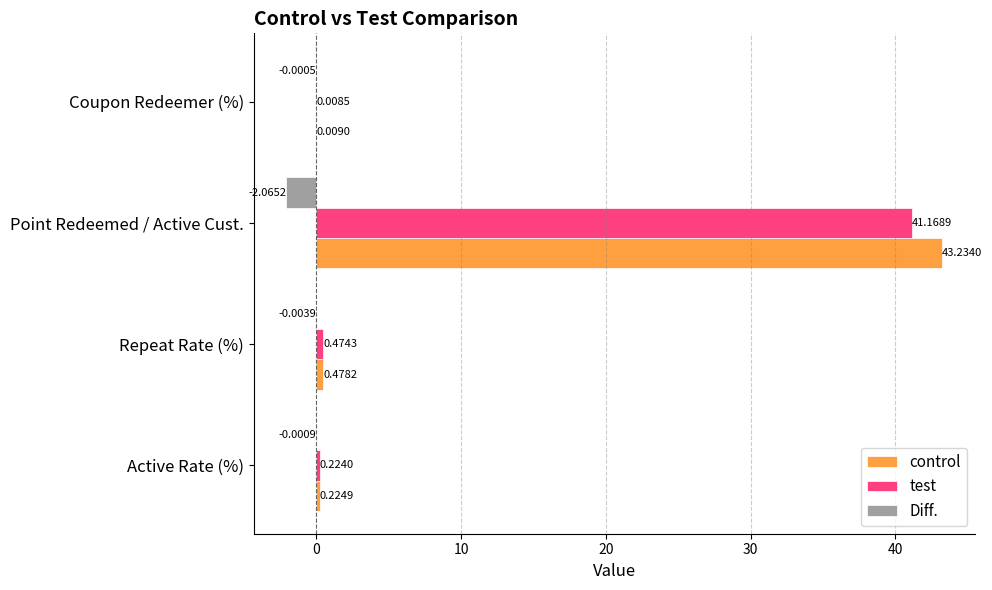

How many data points does each series have?

4